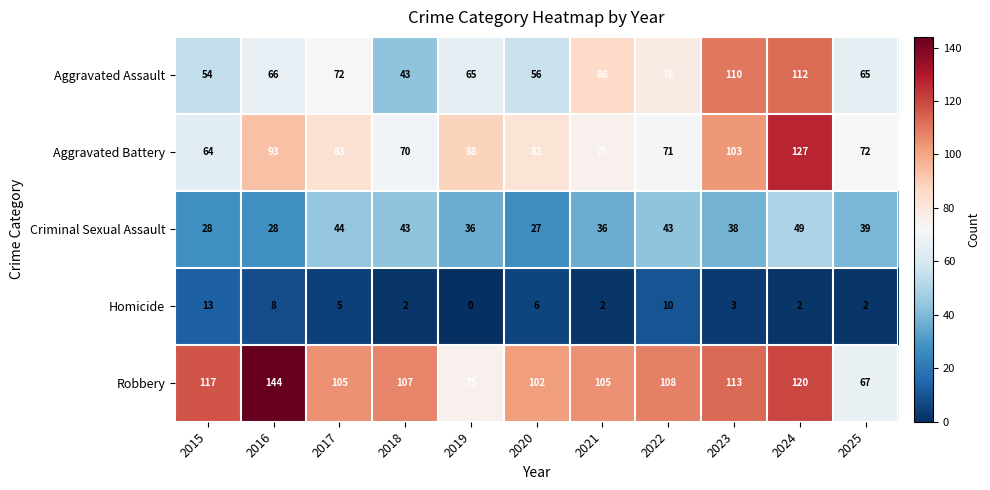

How many series are shown in this chart?

5